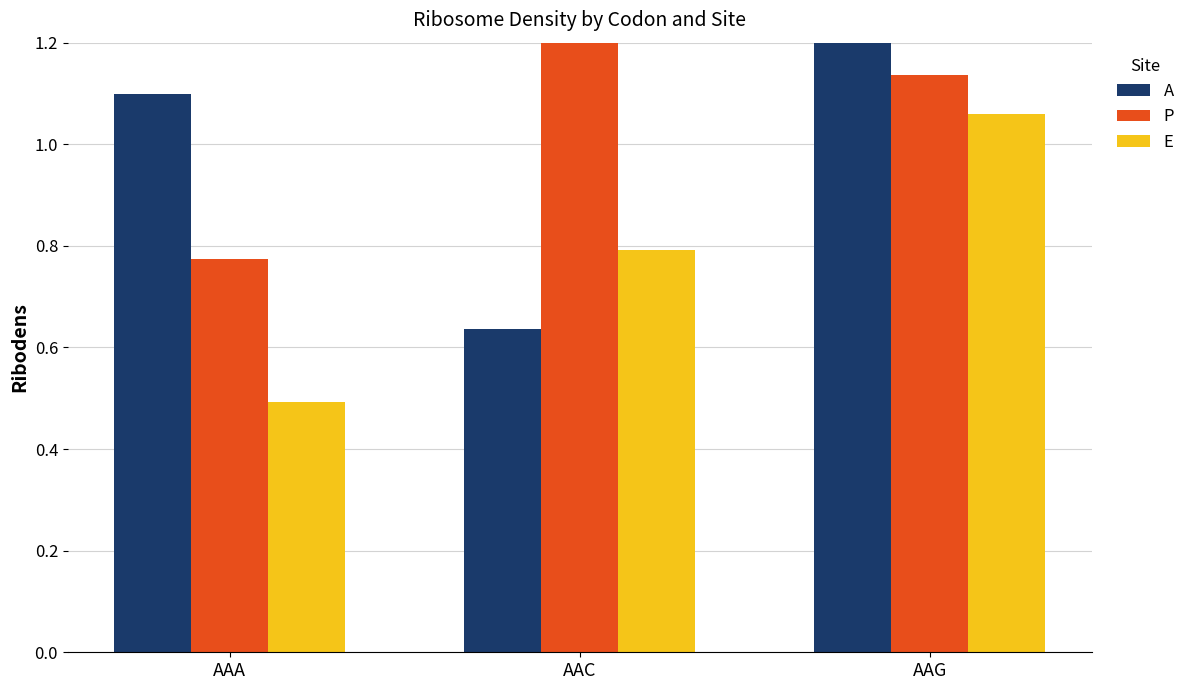

Does the chart contain any negative values?

No